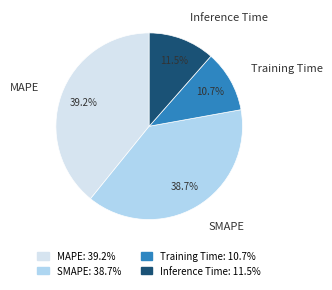

Is it true that MAPE is 32% of the pie?

False